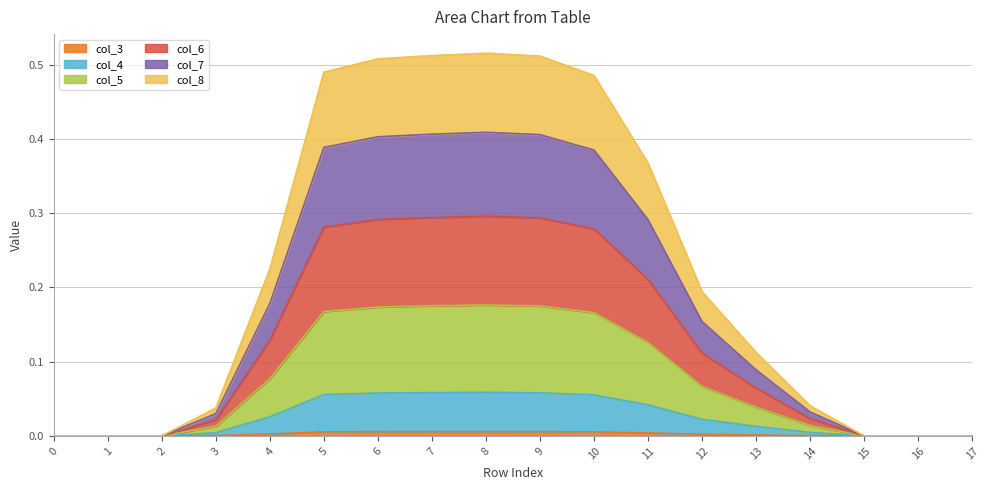

Which category has the lowest value across all series?

row_0